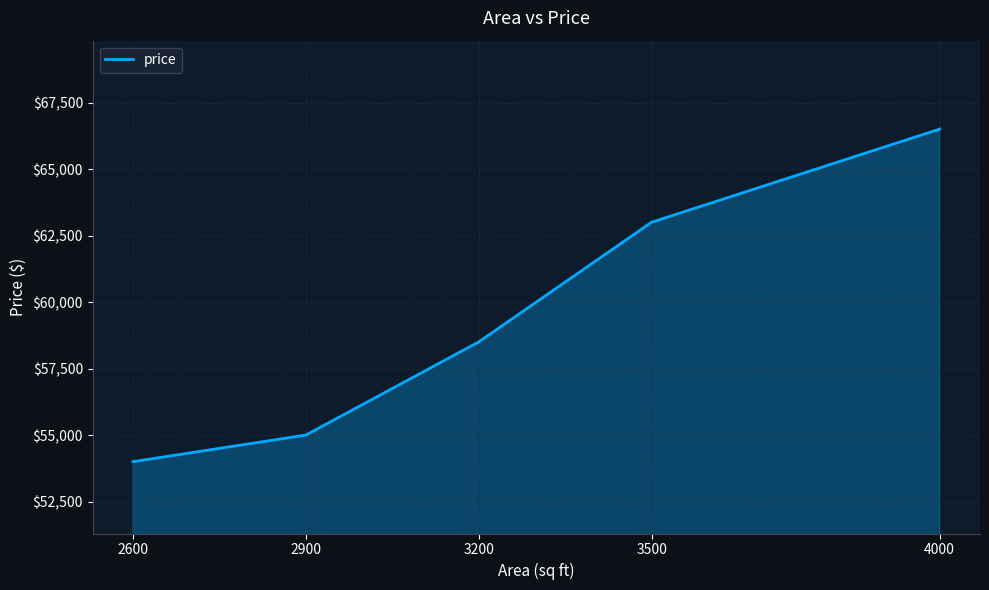

What is the smallest value displayed?

54000